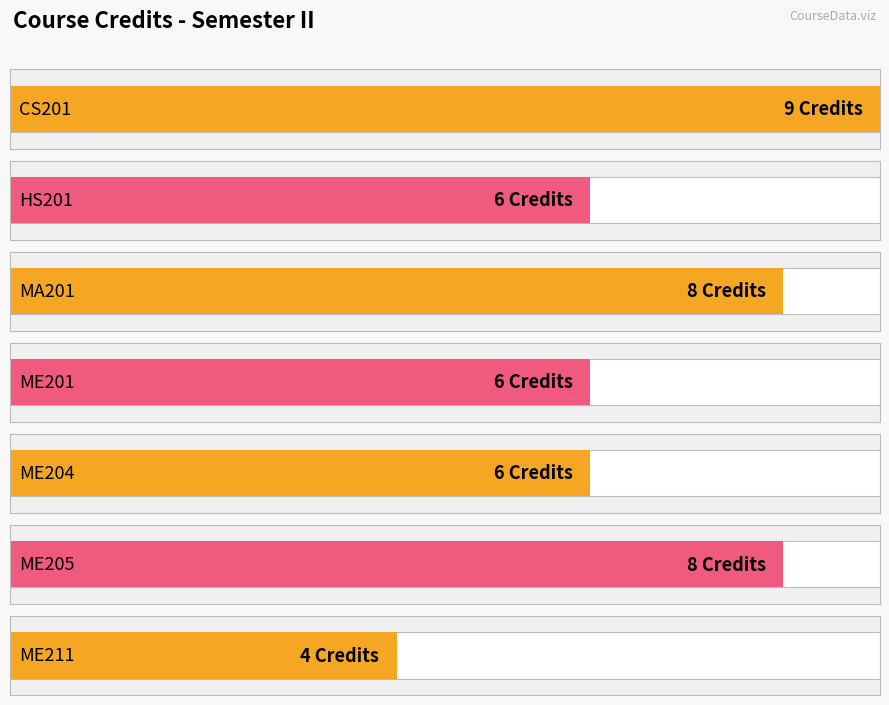

Read the value at HS201.

6